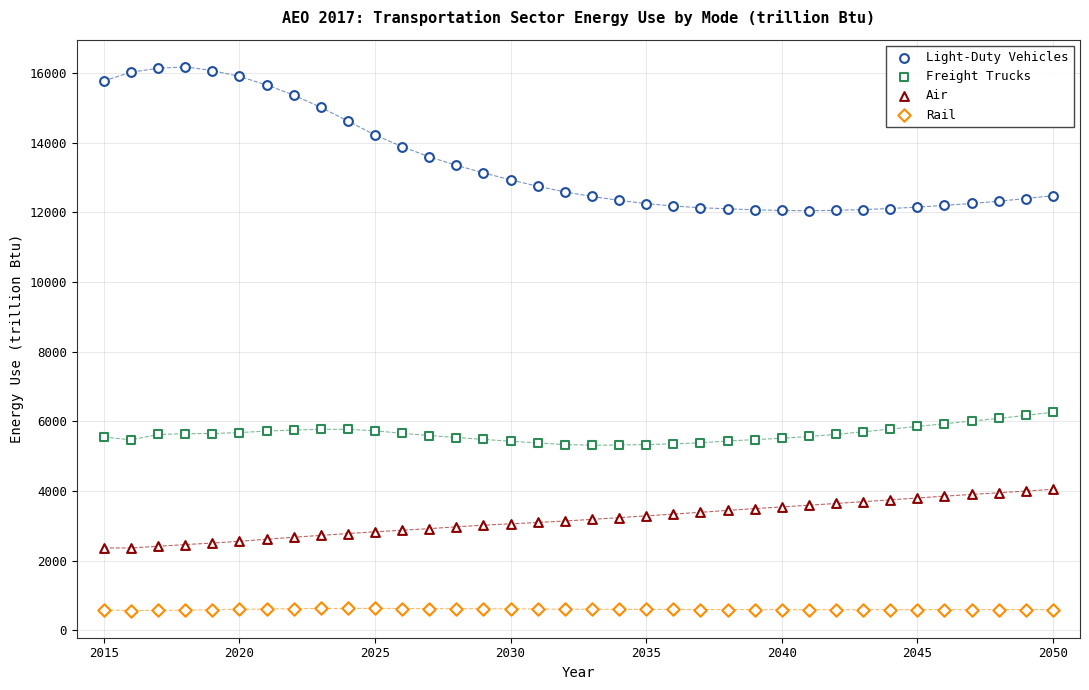

How many points are shown in the scatter plot?

144